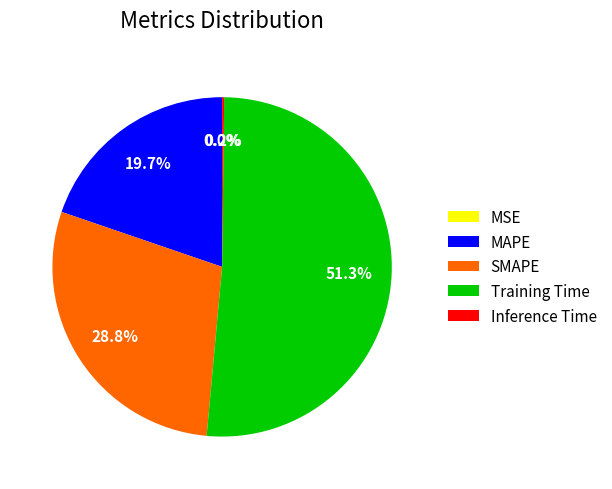

Is there a majority slice in this chart?

Yes